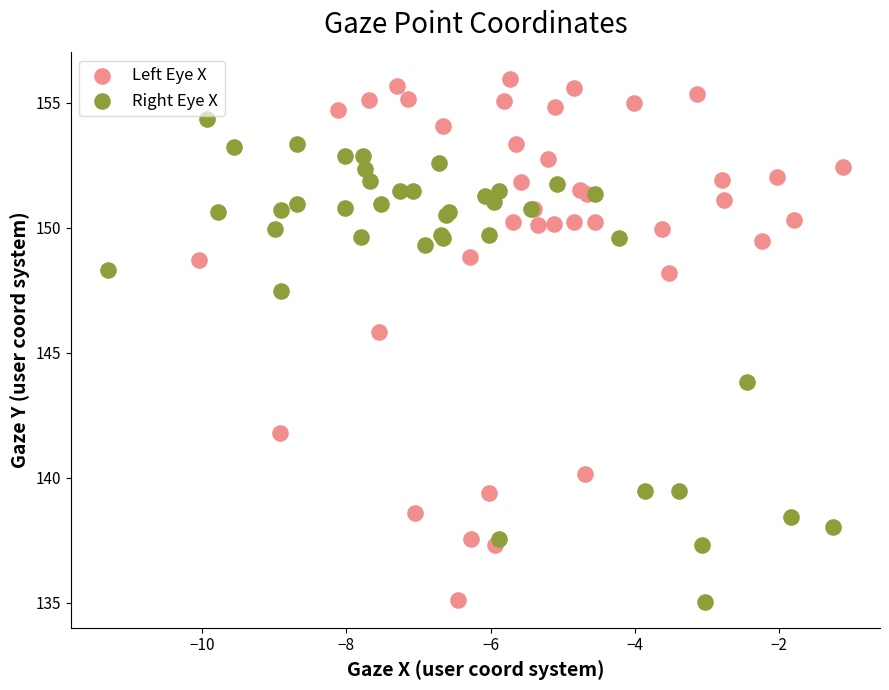

Which series reaches the maximum Y coordinate?

Left Eye X